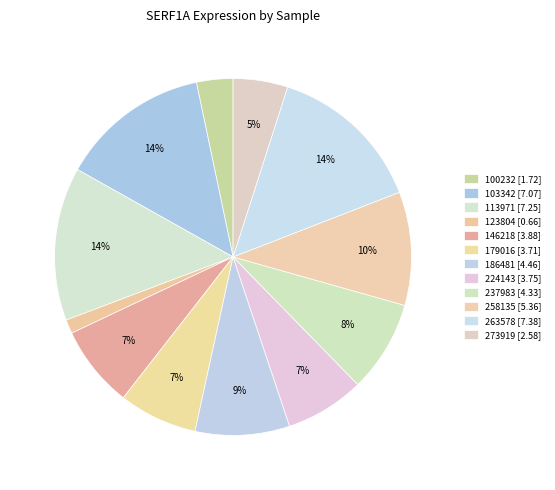

To the nearest percent, what percentage of the pie is 123804?

1%